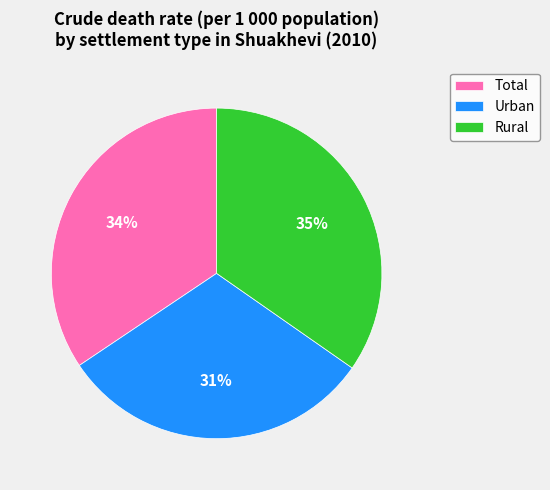

True or false: Total accounts for 46% of the total.

False